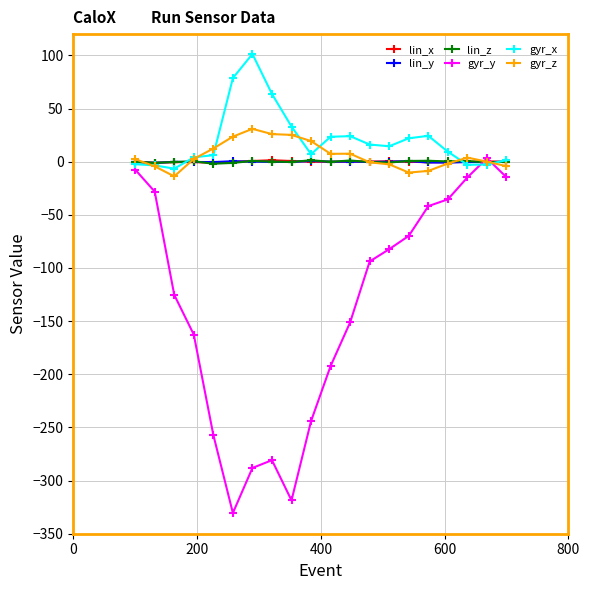

True or false: gyr_z has more than 0 interior local peaks.

True